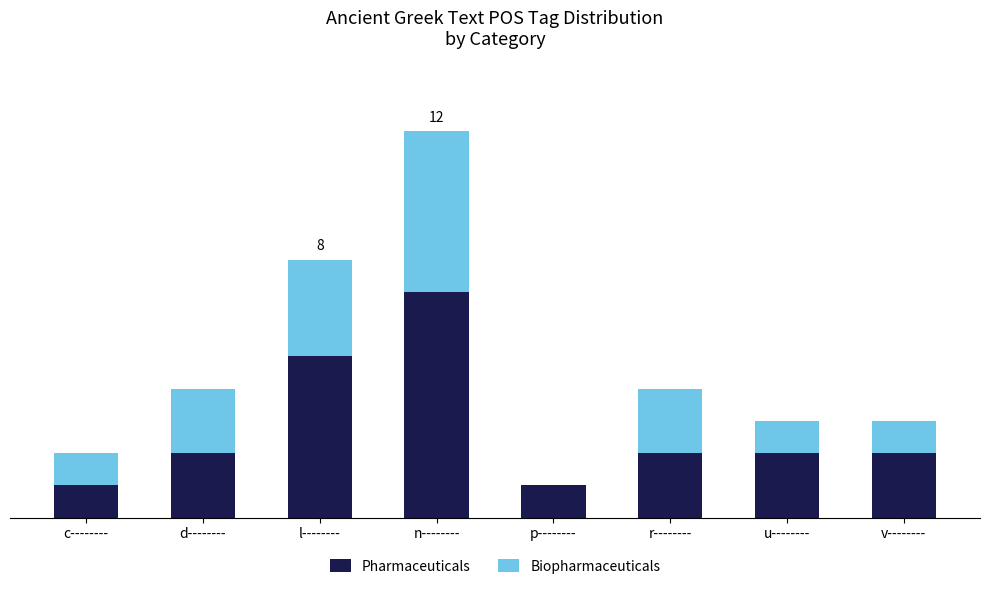

What are all the series names shown in the legend?

Pharmaceuticals, Biopharmaceuticals